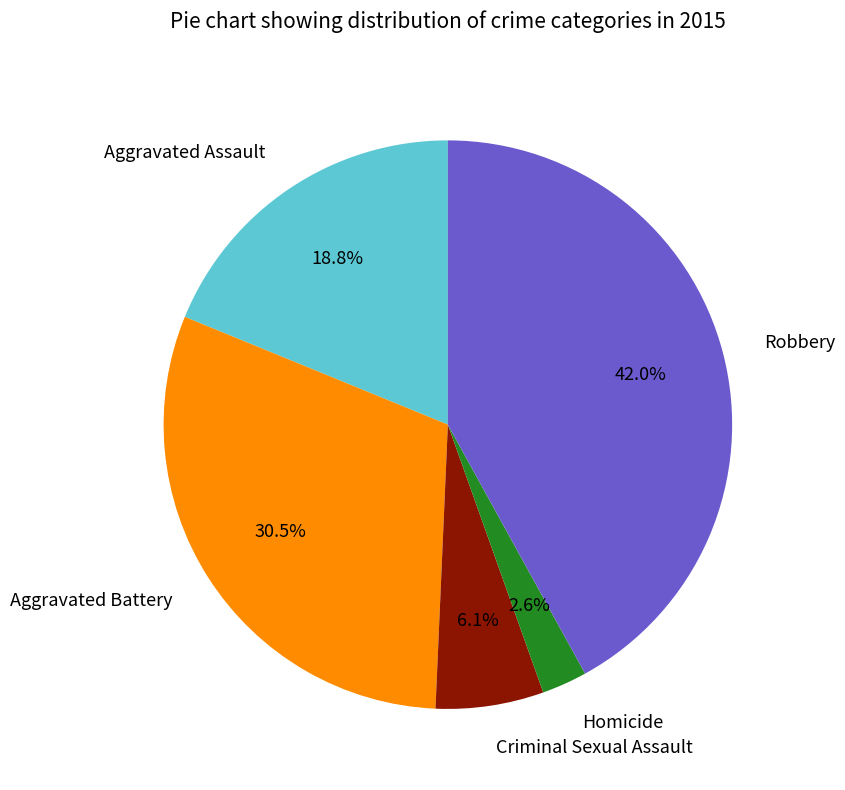

To the nearest percent, what is the difference between the largest and smallest slice percentages?

39%